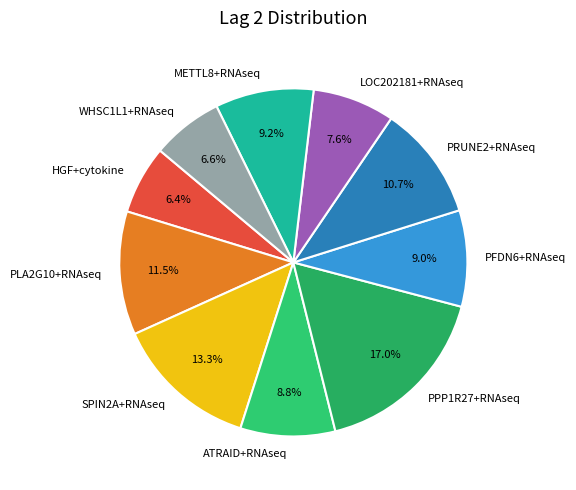

What portion of the pie excludes WHSC1L1+RNAseq?

93.4%